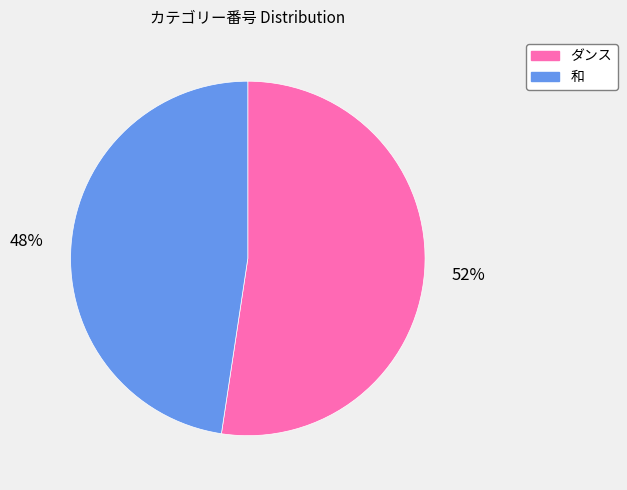

Rank the categories by value from lowest to highest.

和, ダンス